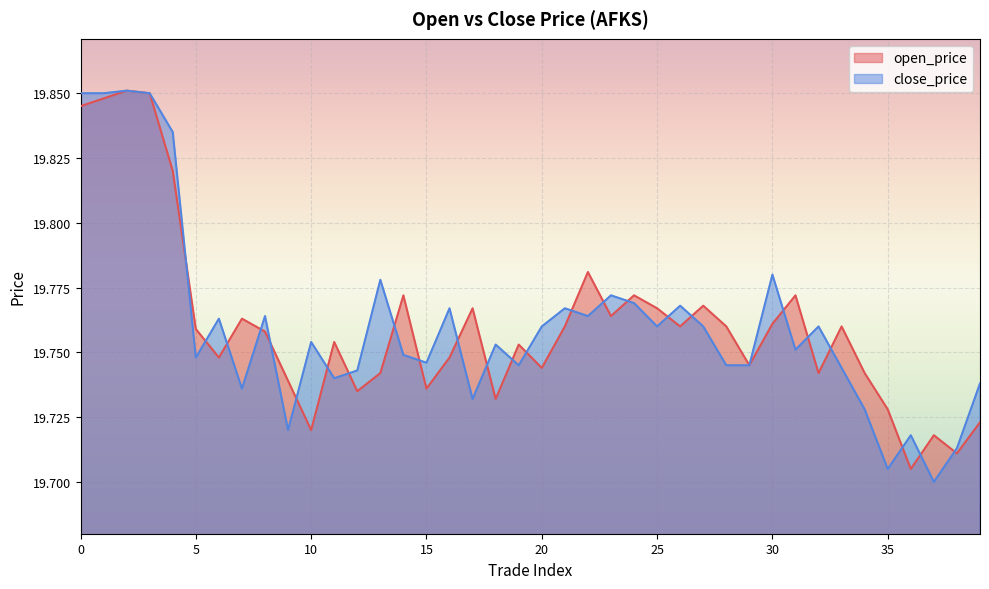

True or false: open_price has a value of 32.4 at 2.

False